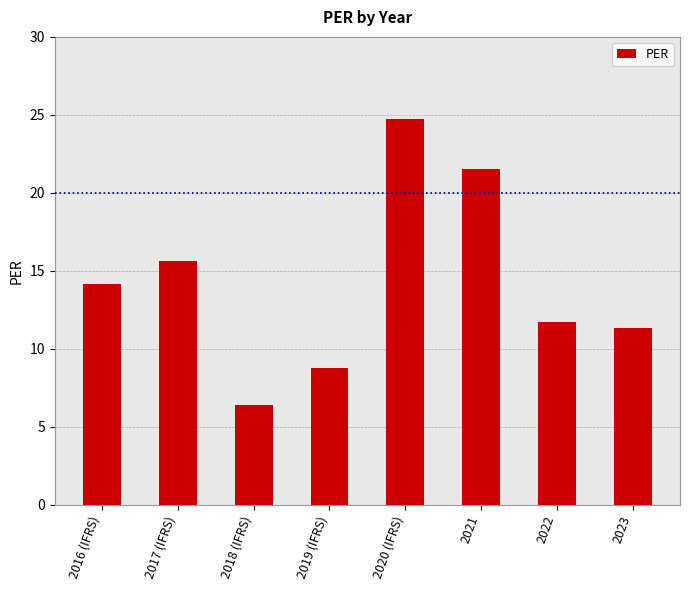

What is the smallest value displayed?

6.4